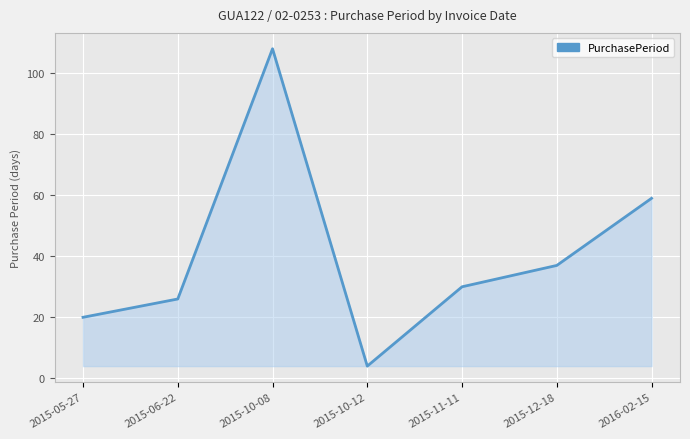

What position from the left is 2015-12-18?

6